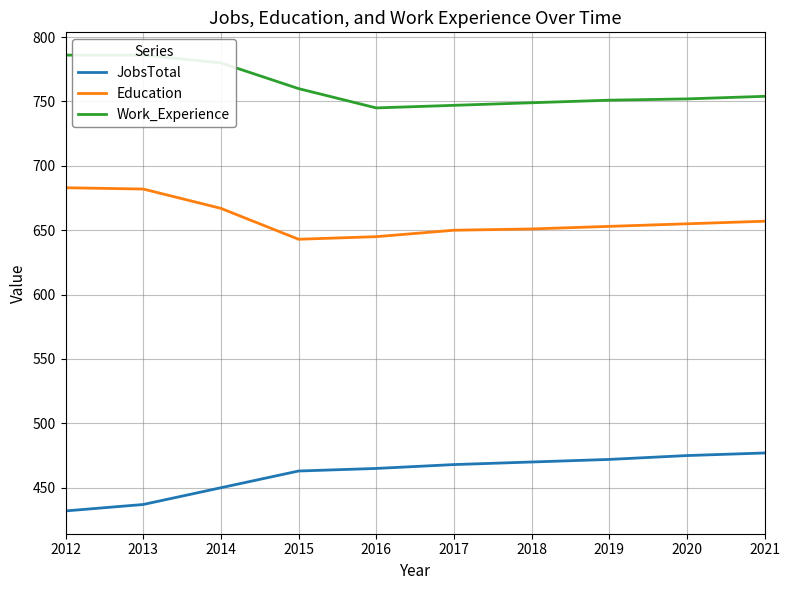

Which series has the largest range (max minus min)?

JobsTotal